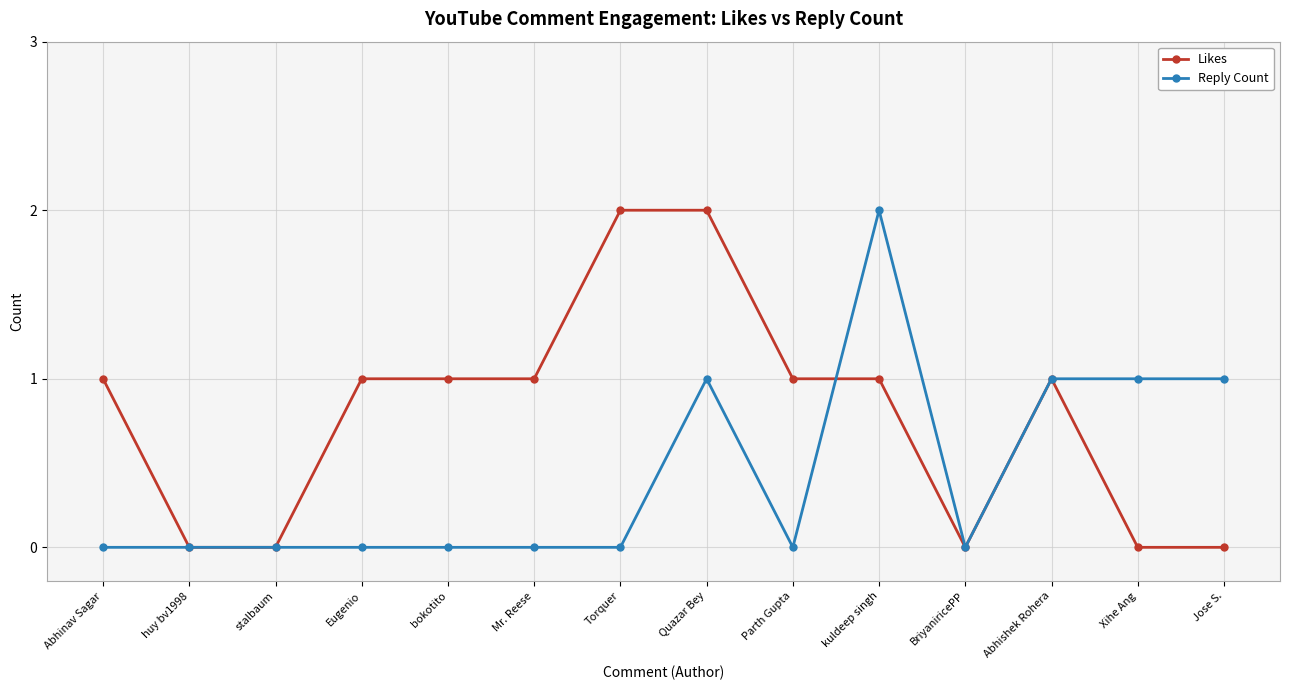

What is the label of the 13th point from the left?

Xihe Ang